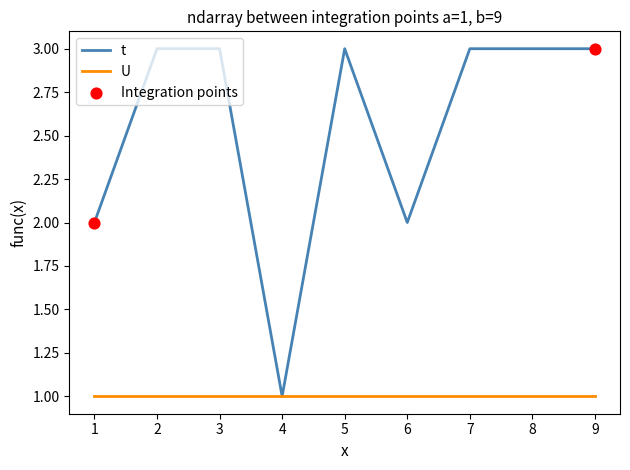

Between 6 and 8, which series saw the biggest shift?

t